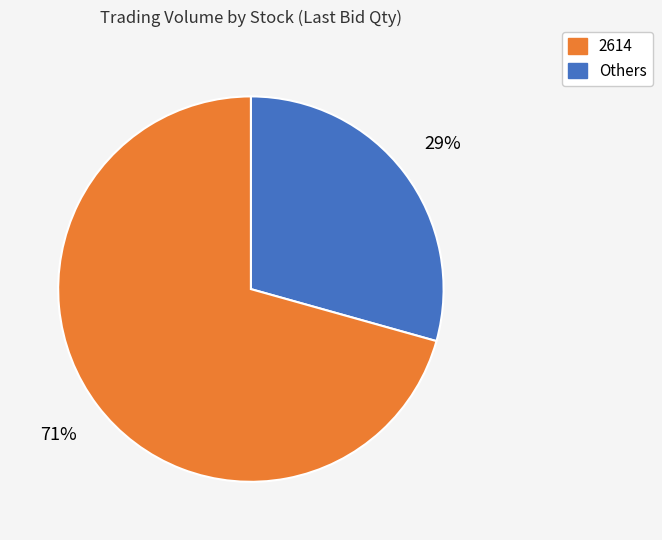

Count the number of slices in the pie.

2